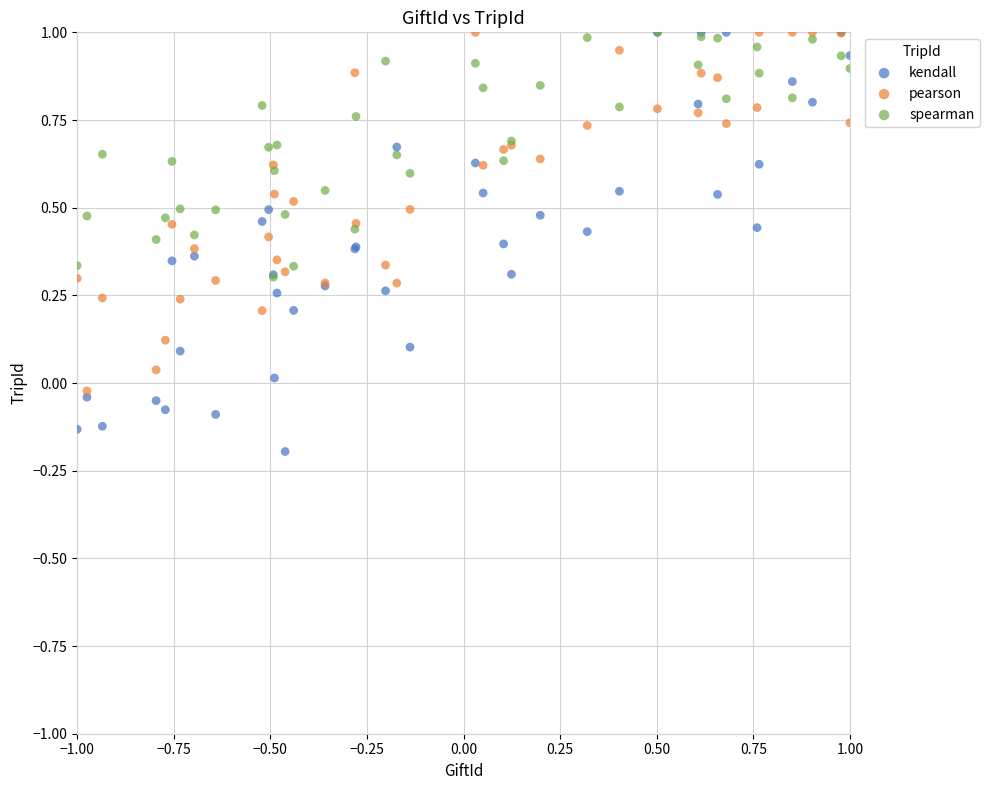

What are all the series names shown in the legend?

kendall, pearson, spearman